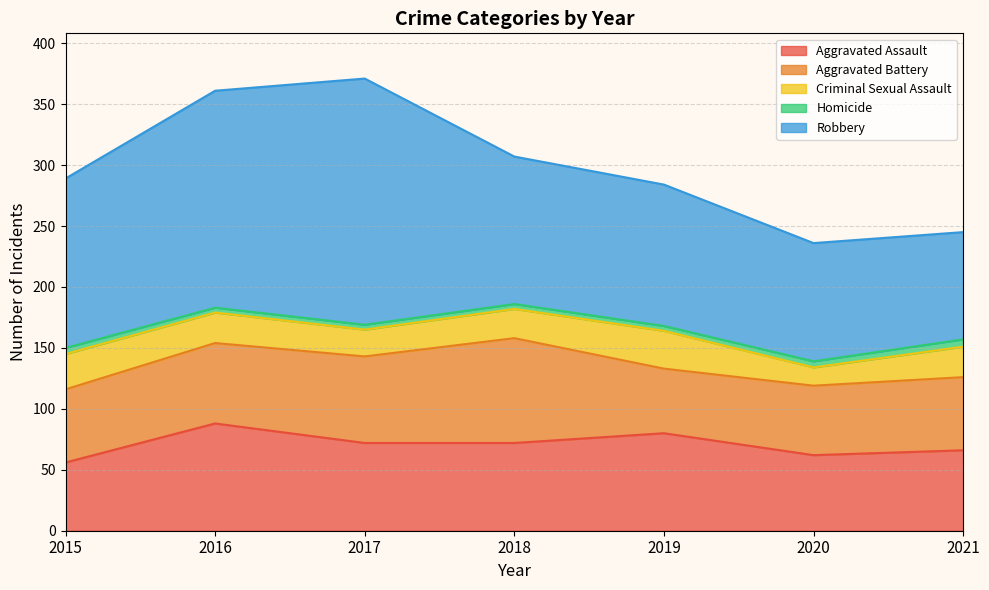

Reading left to right, transcribe all the data shown in this chart.

Aggravated Assault: 56	88	72	72	80	62	66
Aggravated Battery: 60	66	71	86	53	57	60
Criminal Sexual Assault: 29	25	22	24	31	15	25
Homicide: 5	4	4	4	4	5	6
Robbery: 139	178	202	121	116	97	88